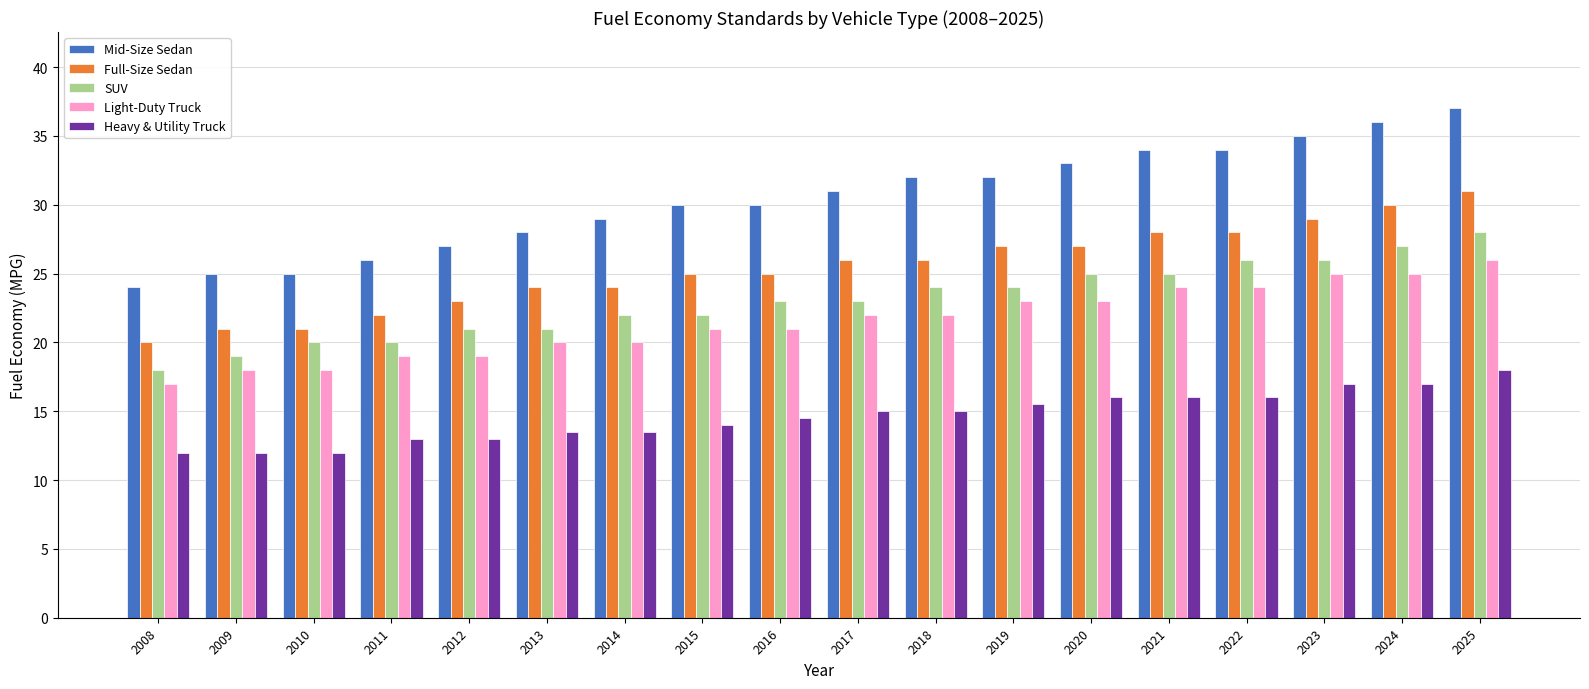

What are all the series names shown in the legend?

Mid-Size Sedan, Full-Size Sedan, SUV, Light-Duty Truck, Heavy & Utility Truck